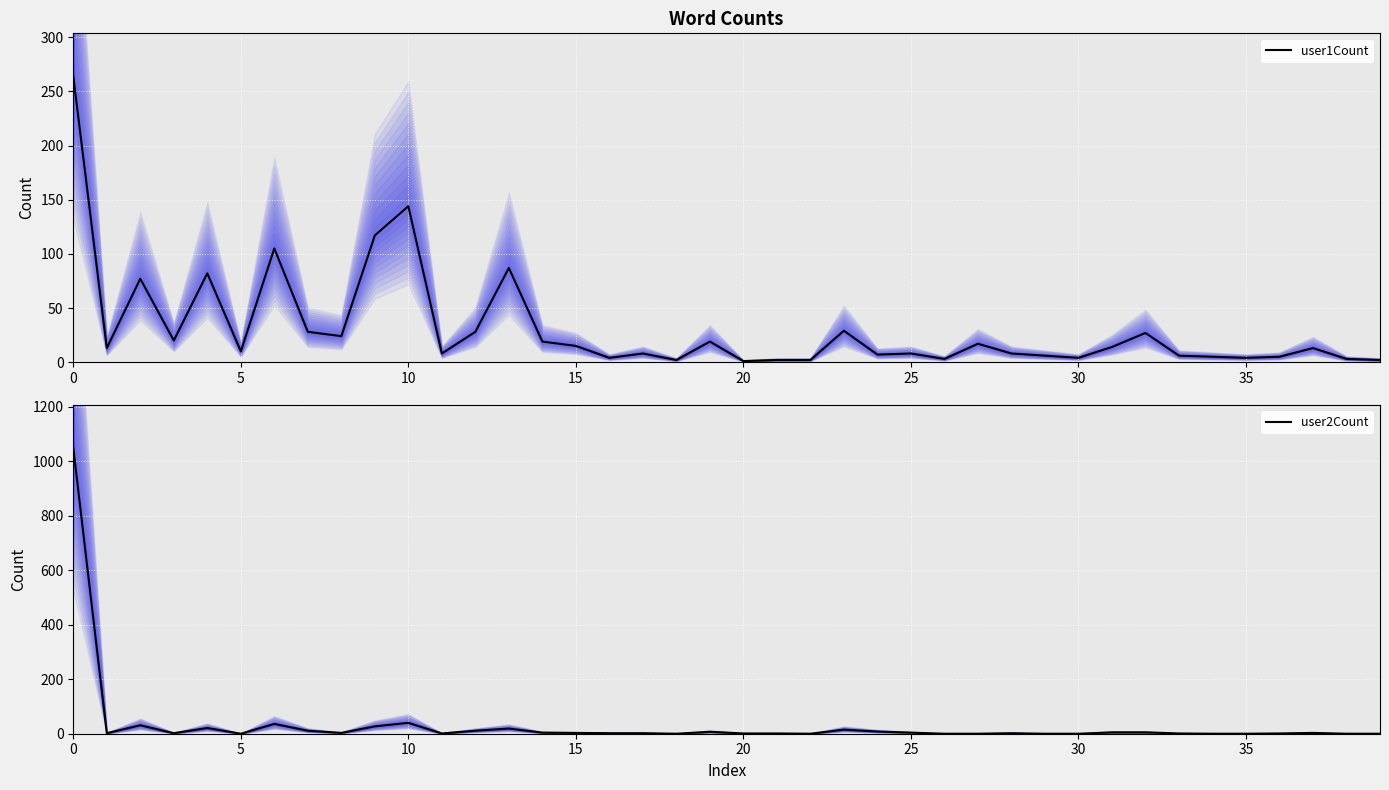

True or false: user2Count (center) has a value of 1 at 14.

False